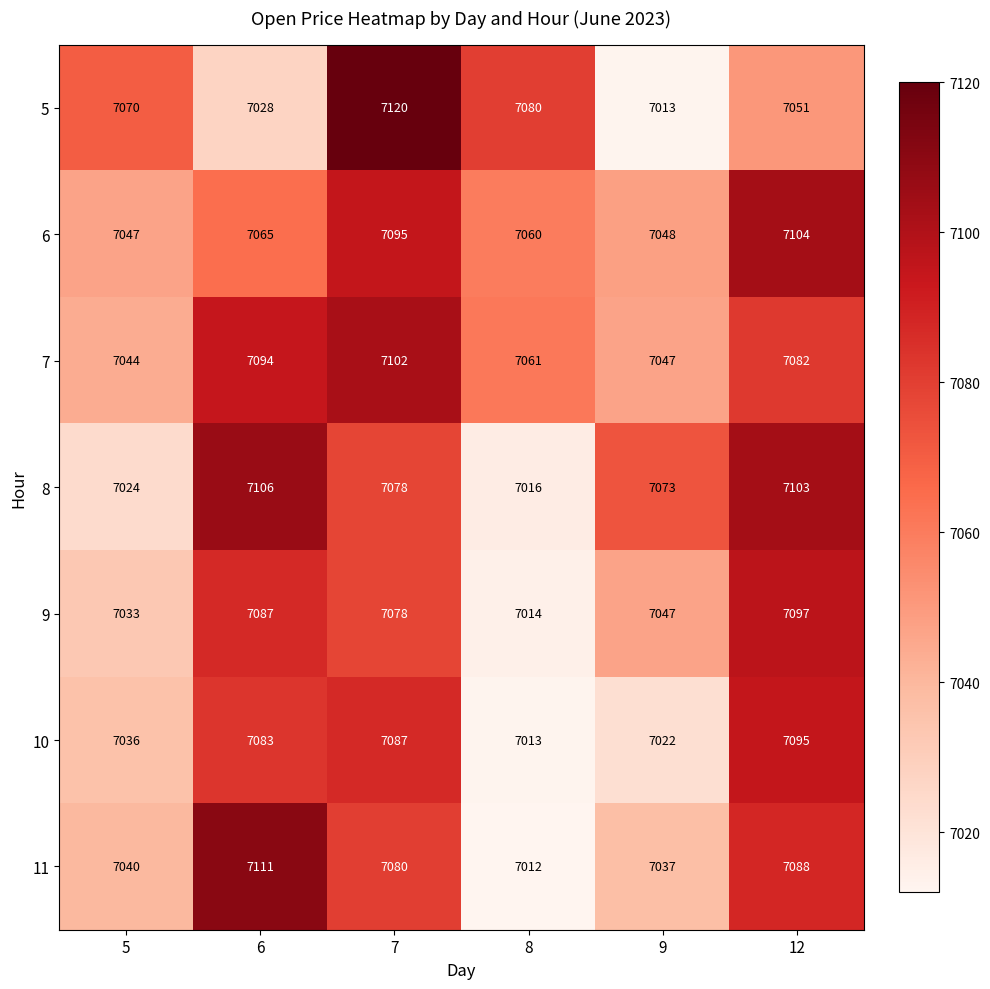

At which category is the sum across all series the highest?

7